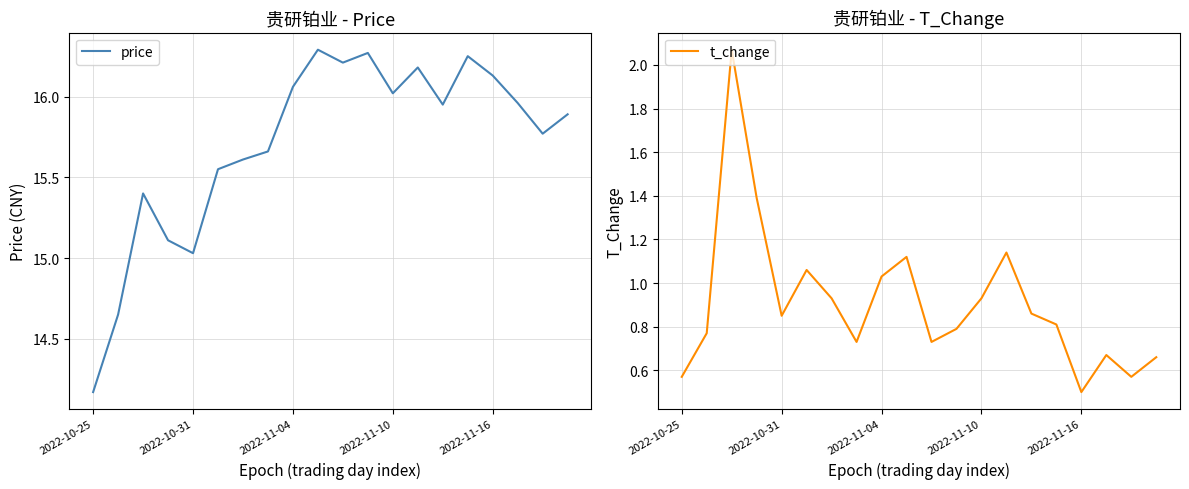

What is the label of the 18th point from the left?

17